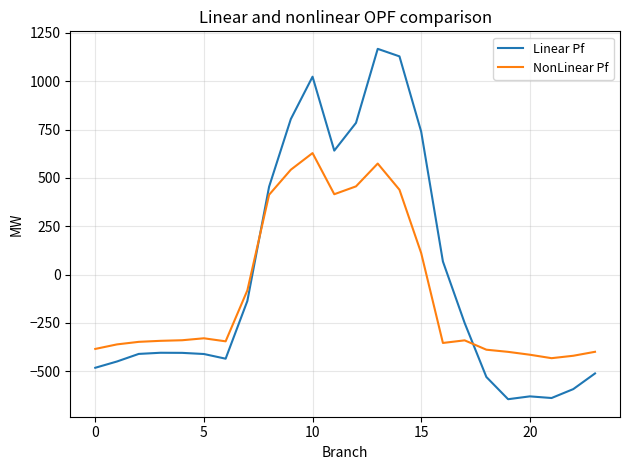

What is the difference between the maximum and minimum values in the NonLinear Pf series?

1060.5